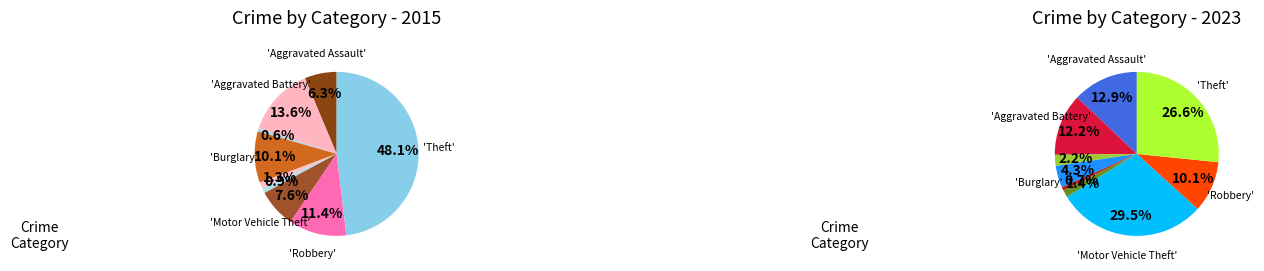

What percentage is the Homicide slice, to the nearest percent?

1%